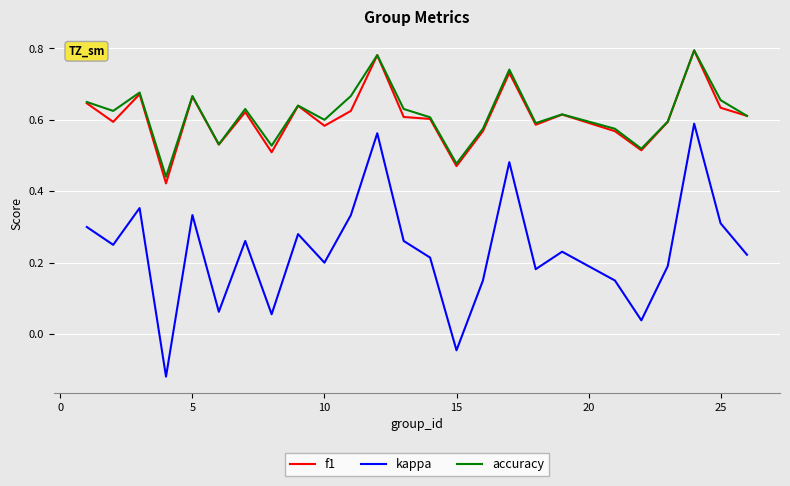

True or false: f1 and kappa intersect in this chart.

False